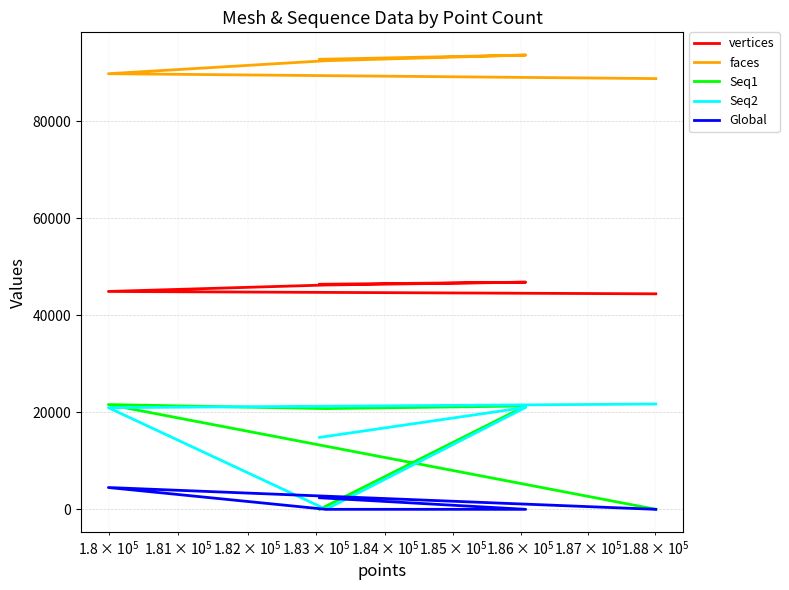

Reading right to left, list all the values displayed in this chart.

vertices: 46379	46807	46224	44895	44407
faces: 92734	93610	92444	89765	88759
Seq1: 0	21297	20763	21583	0
Seq2: 14822	21003	0	20947	21701
Global: 2384	0	0	4493	0